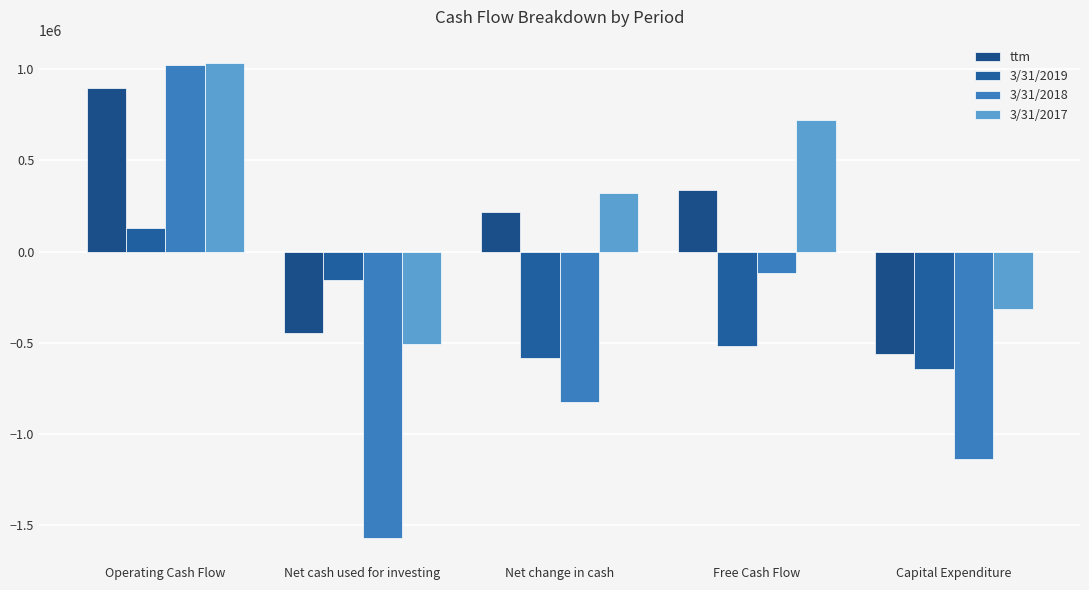

How many groups of bars are there?

5